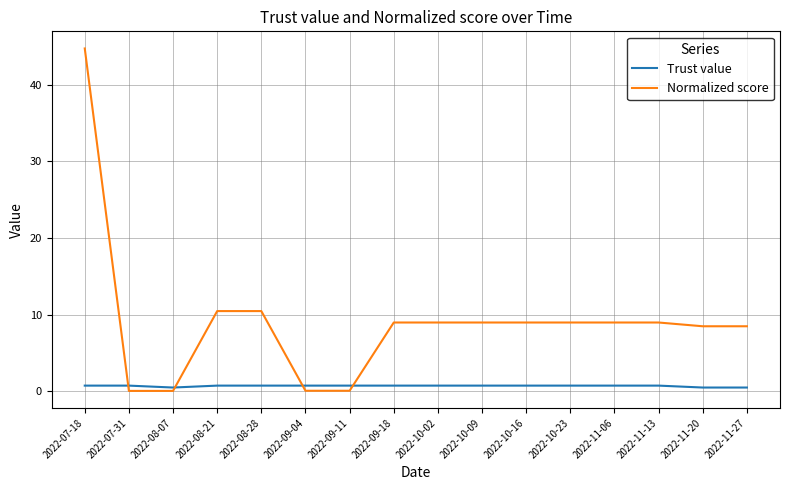

Which series has the widest spread of values?

Normalized score